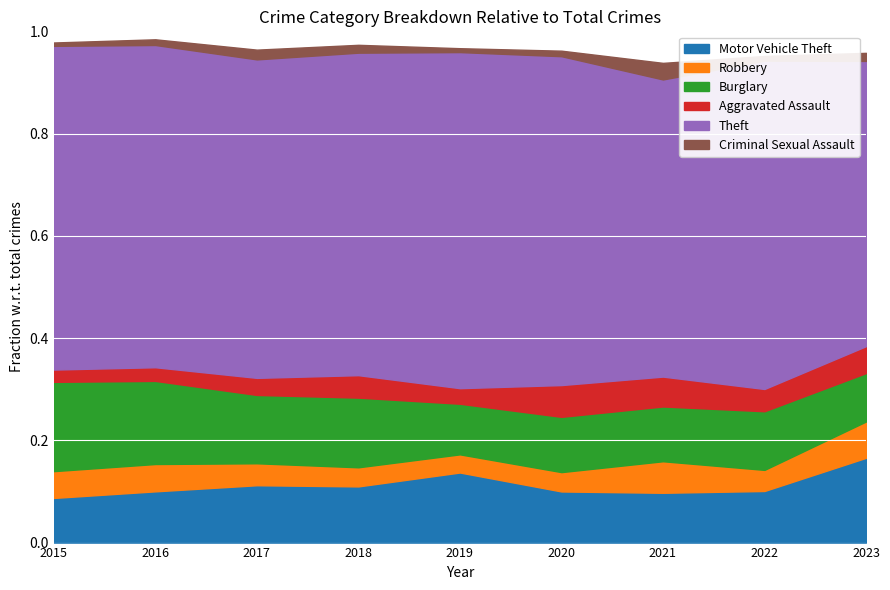

Which series has the largest total across all categories?

Theft